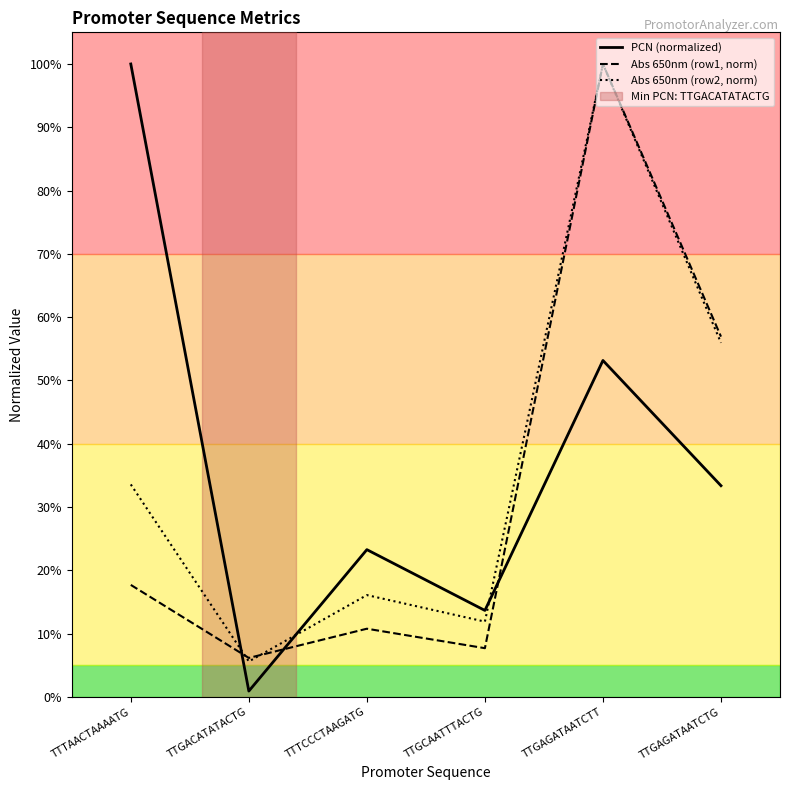

What is the average value of the Abs 650nm (row2, norm) series?

0.4